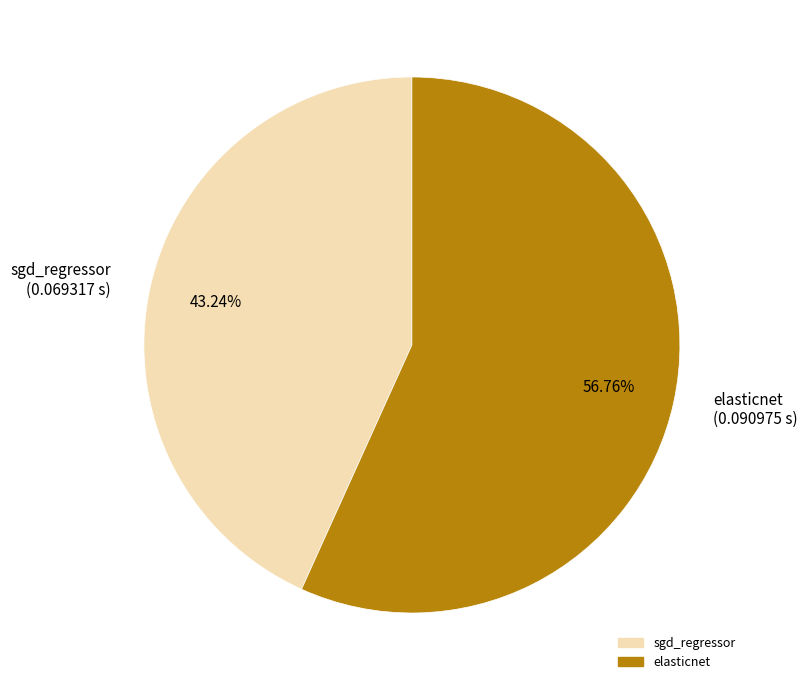

To the nearest percent, what is the combined percentage of elasticnet and sgd_regressor?

100%